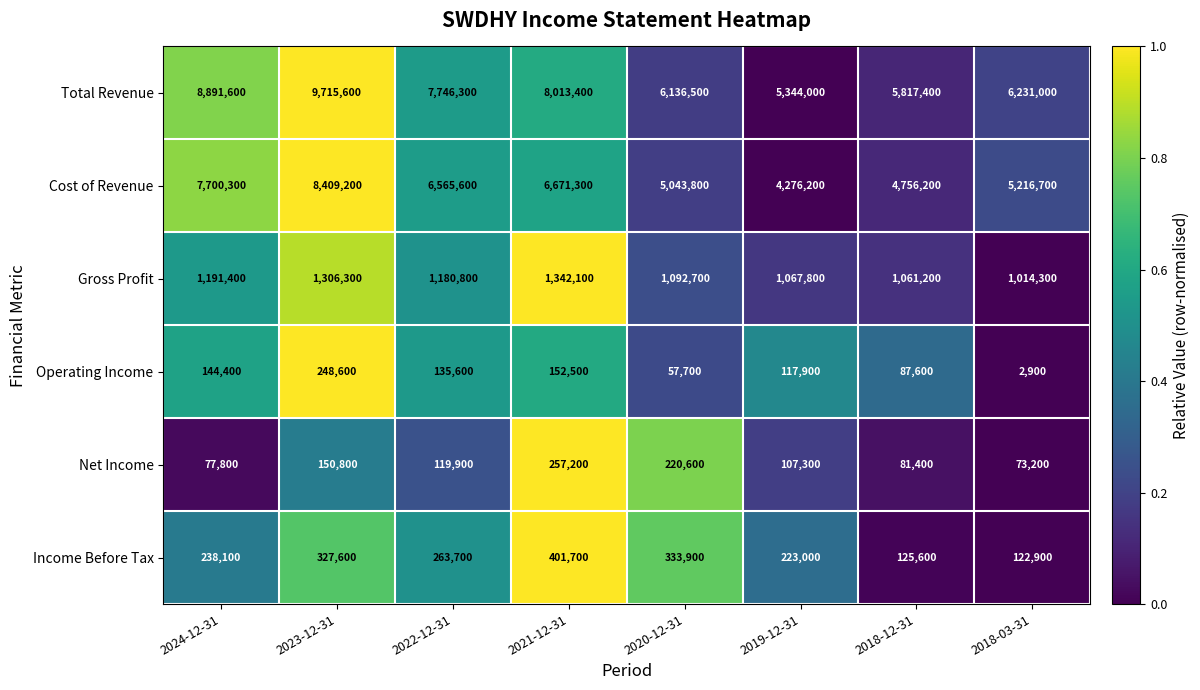

At which label is Net Income closest to 165200?

2023-12-31